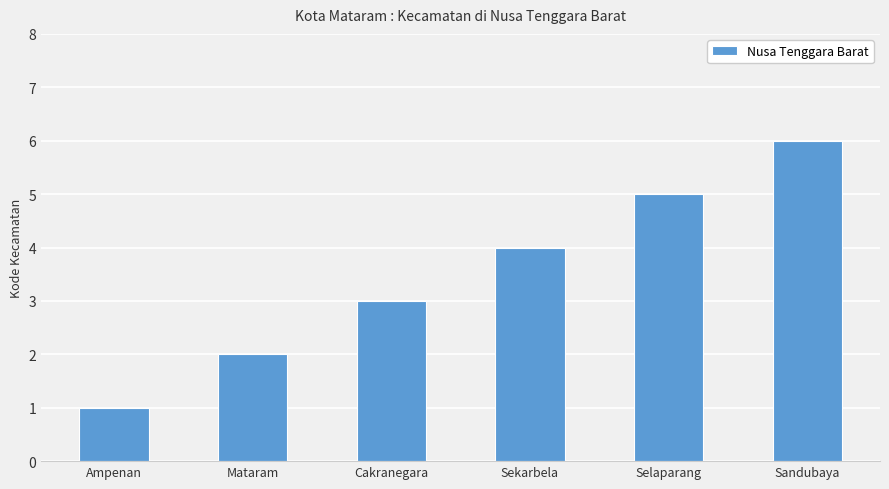

Does the chart contain stacked bars?

No